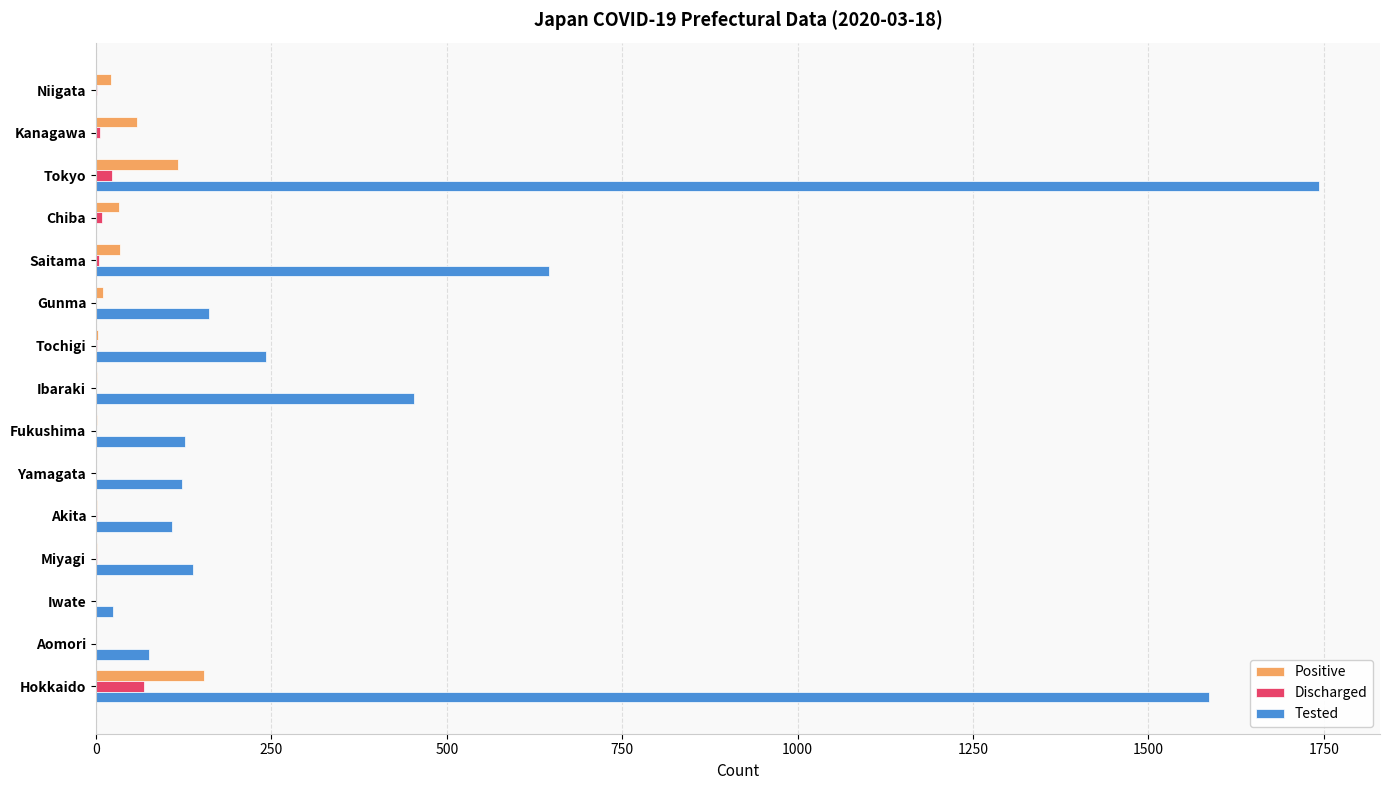

Is the value of Tested at Tokyo greater than the value of Discharged at Ibaraki?

Yes